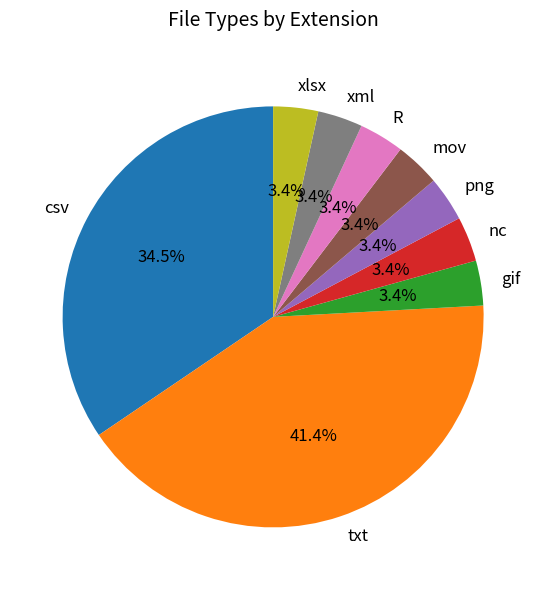

Is nc the majority of the pie?

No